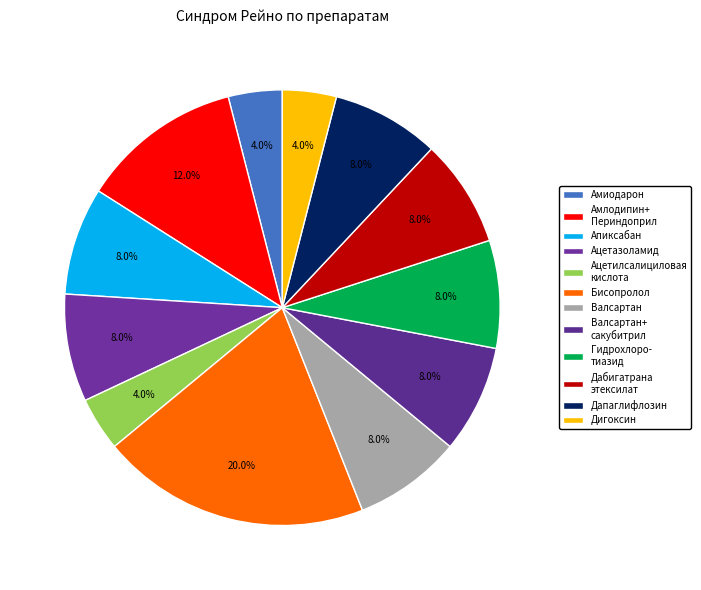

Is Дабигатрана этексилат the majority of the pie?

No